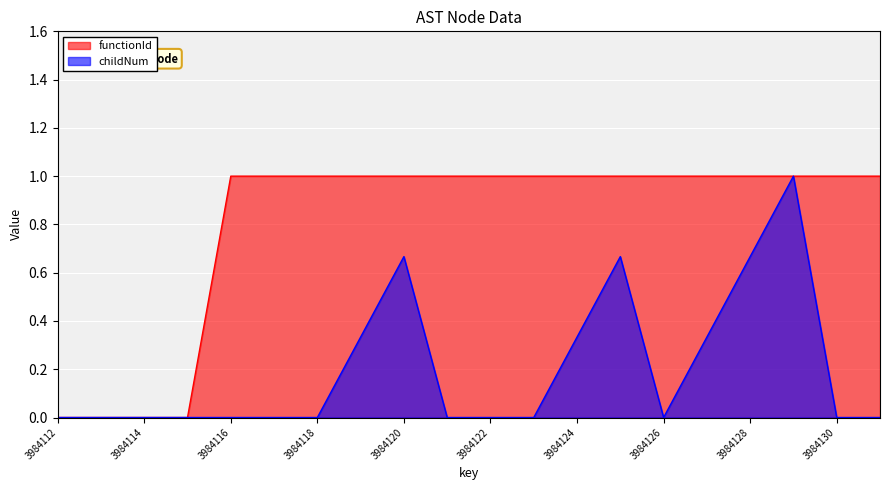

True or false: functionId has more than 1 points higher than both neighbors.

False